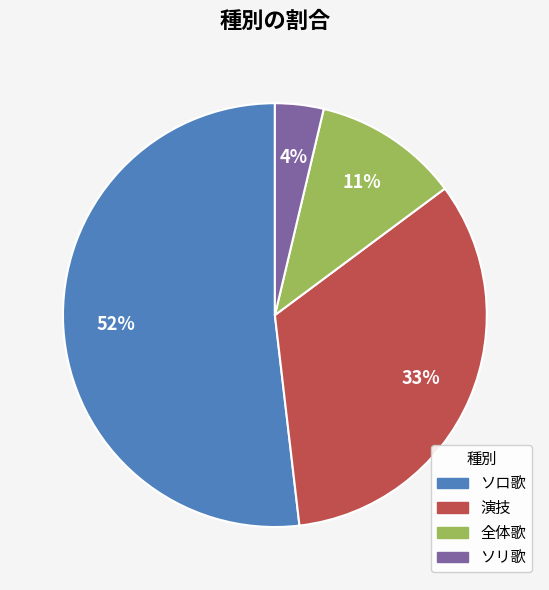

True or false: ソリ歌 accounts for 4% of the total.

True